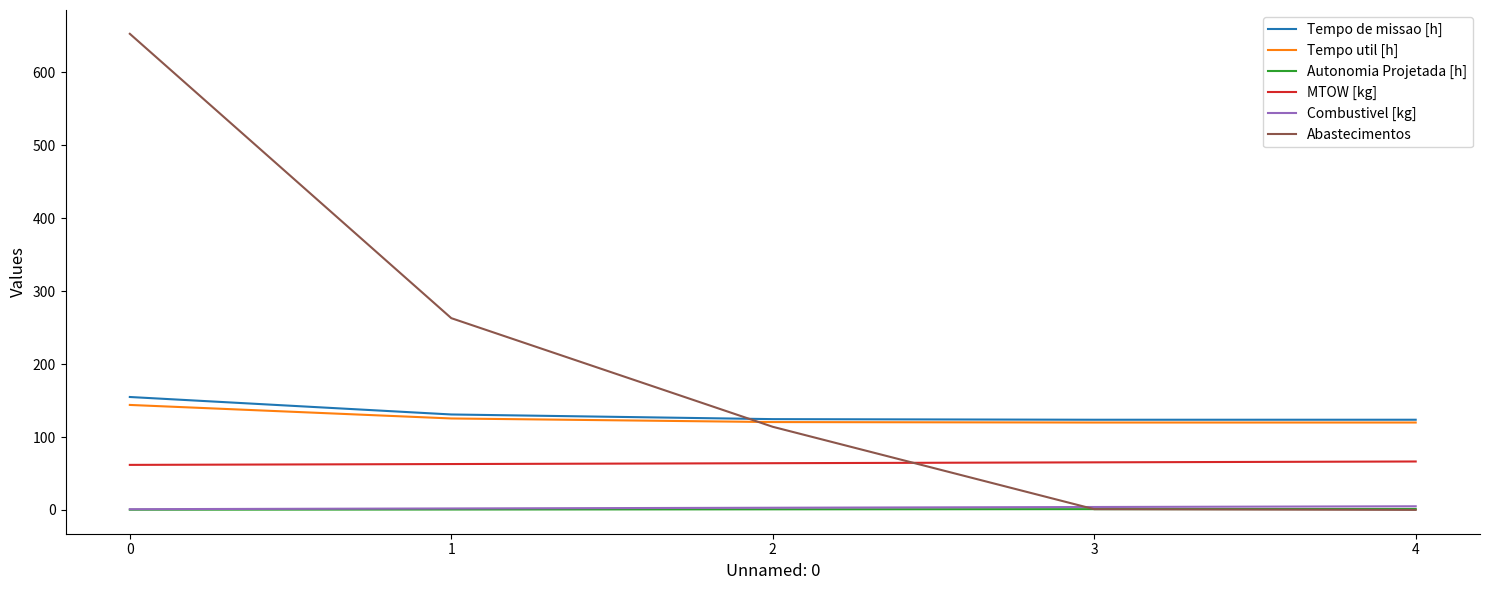

Which series has the widest spread of values?

Abastecimentos